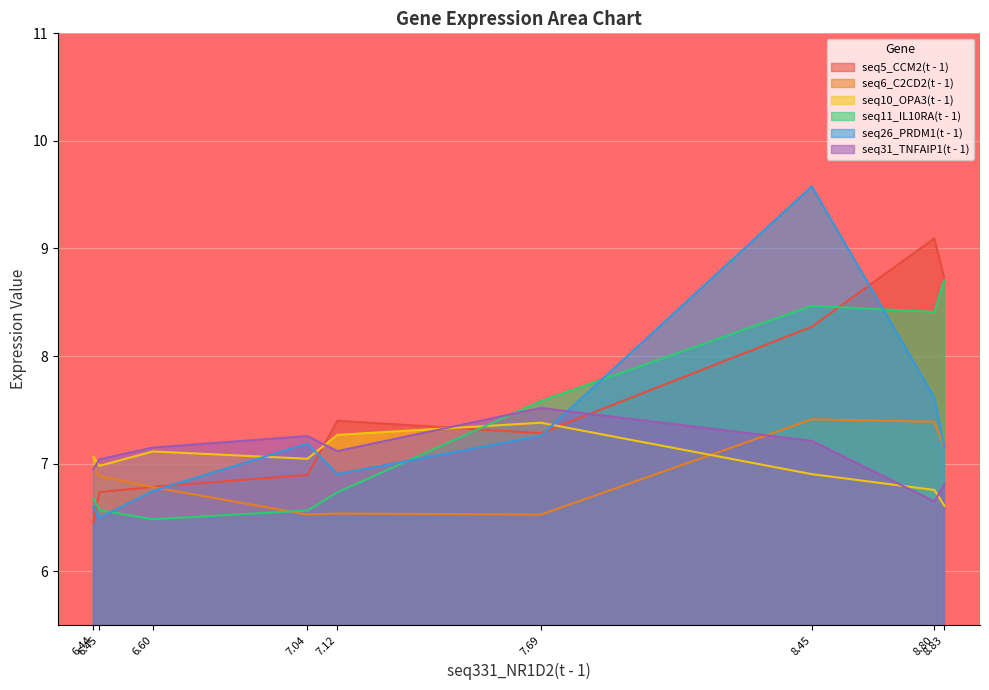

At which label does seq26_PRDM1(t - 1) first exceed 7?

7.04